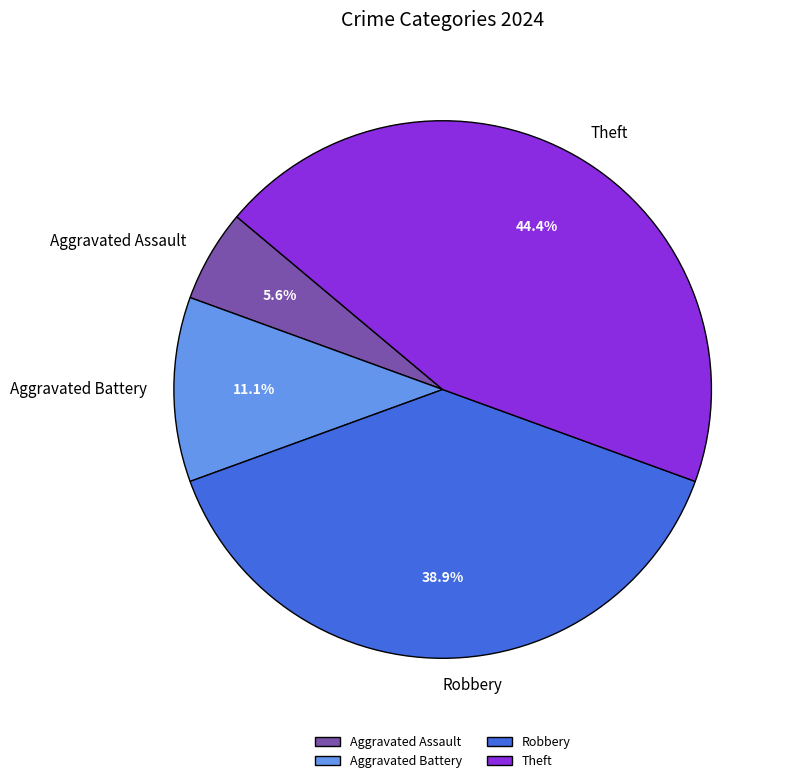

The Robbery slice represents 48% of the pie. True or false?

False